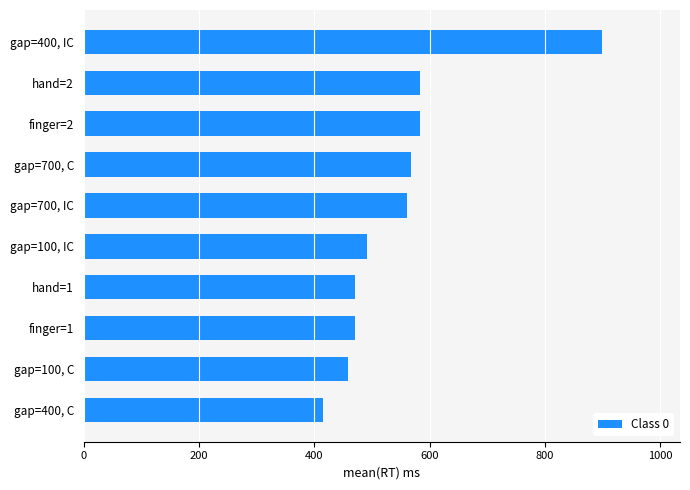

Are the bars horizontal?

Yes